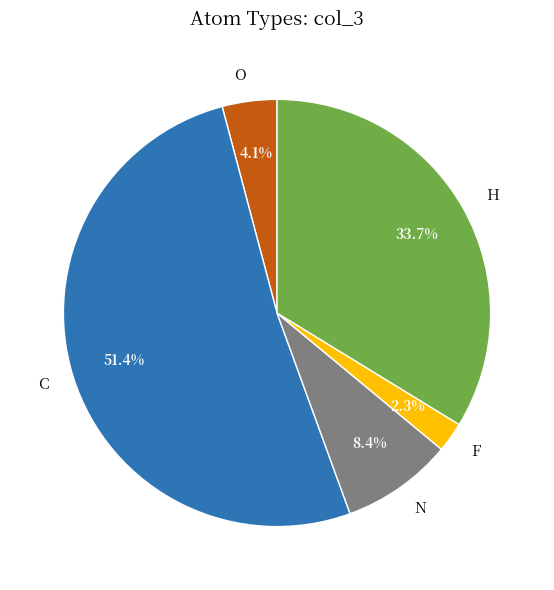

Is C the majority of the pie?

Yes